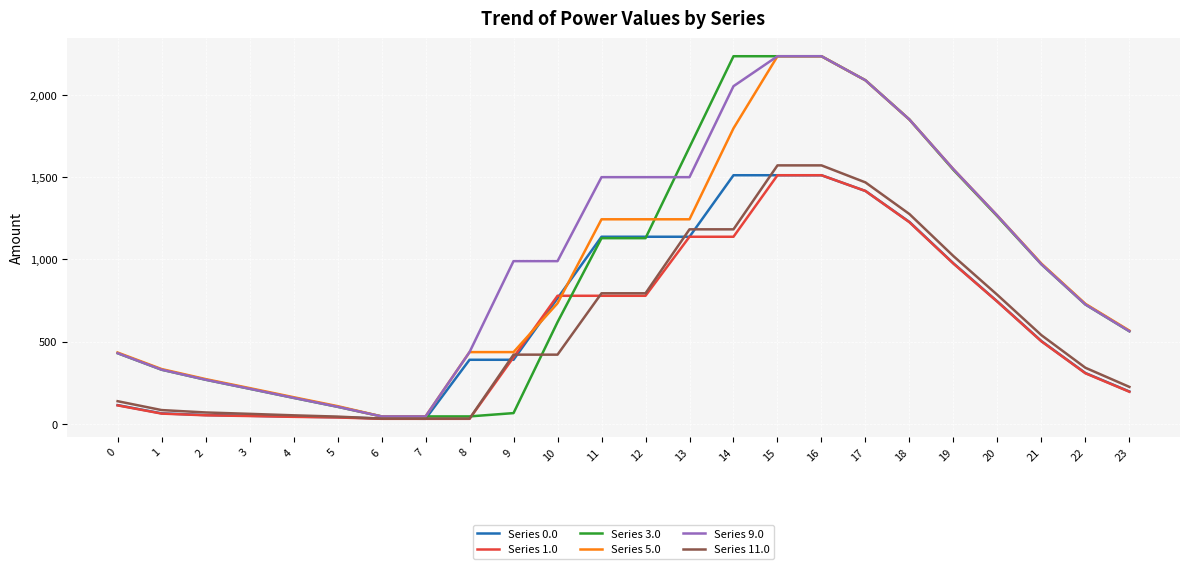

What is the greatest value displayed?

2236.0